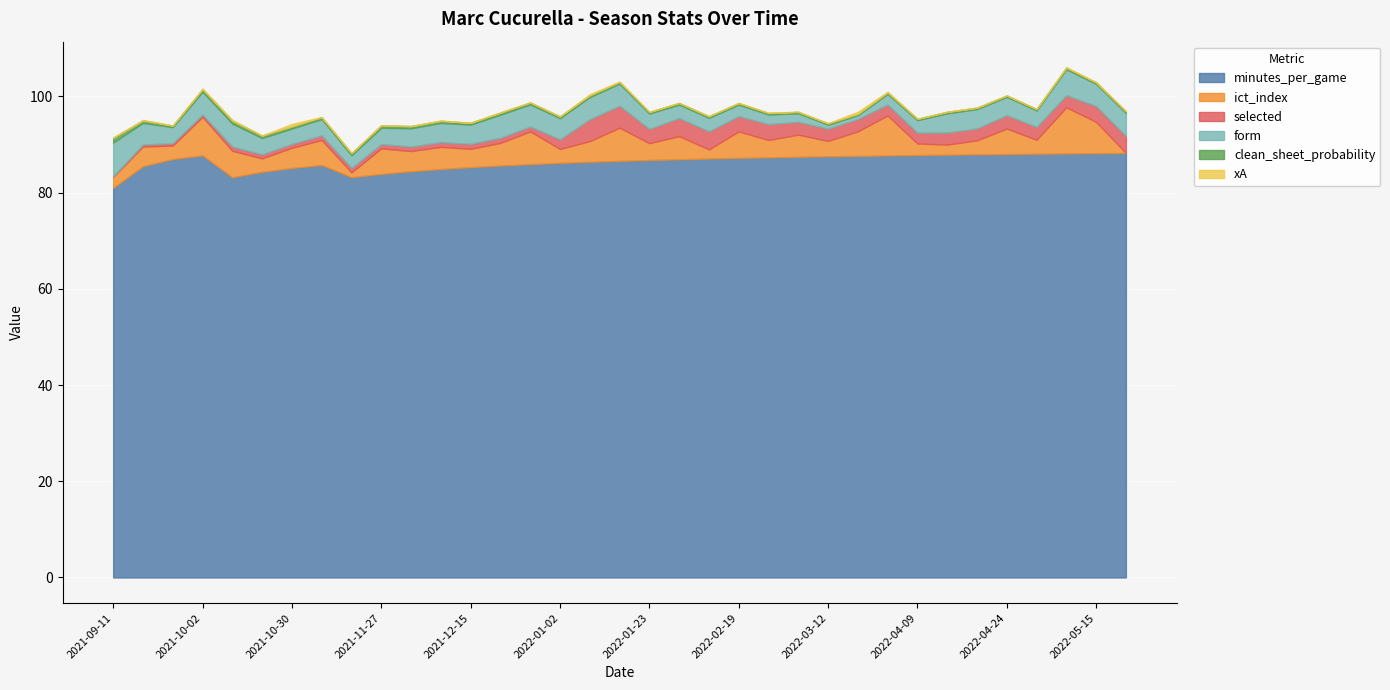

How many values in the ict_index series are below 4?

15